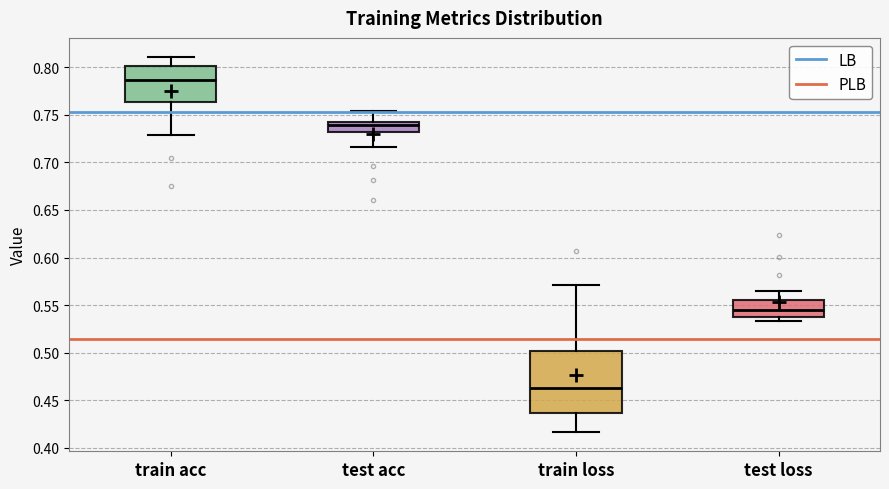

Reading left to right, transcribe this box plot: for each box, give where its median line is, the range the box spans, and where its two whiskers end, as read against the y-axis. The values are not printed on the chart, so give them approximately, as read against the axis.

train acc: median 0.785, box 0.765 to 0.800, whiskers 0.730 to 0.810
test acc: median 0.740, box 0.730 to 0.745, whiskers 0.715 to 0.755
train loss: median 0.465, box 0.435 to 0.500, whiskers 0.415 to 0.570
test loss: median 0.545, box 0.535 to 0.555, whiskers 0.535 (just below the box's lower edge) to 0.565